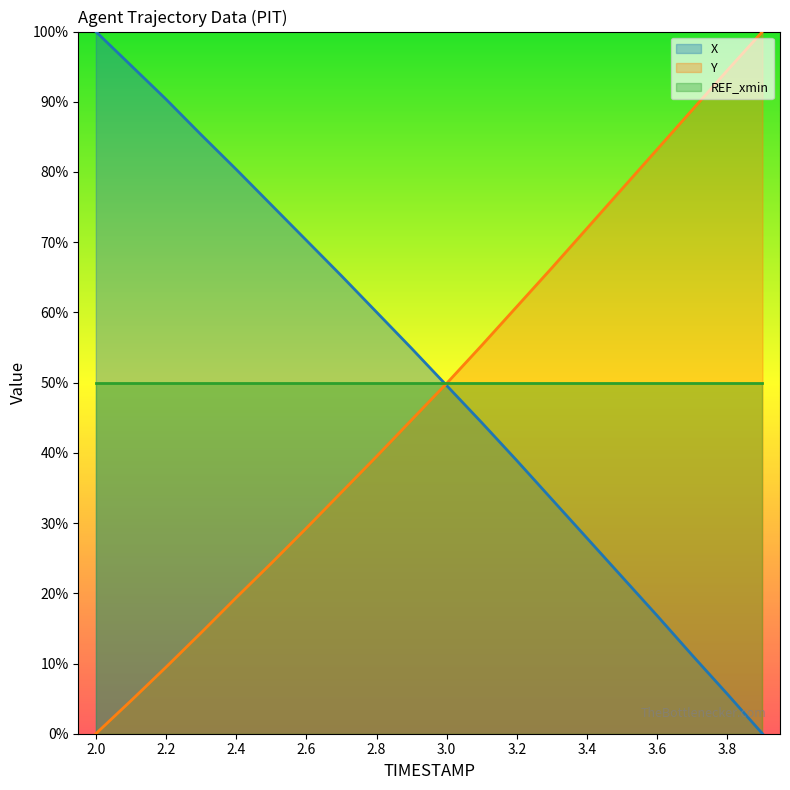

Which category has the highest value across all series?

2.0